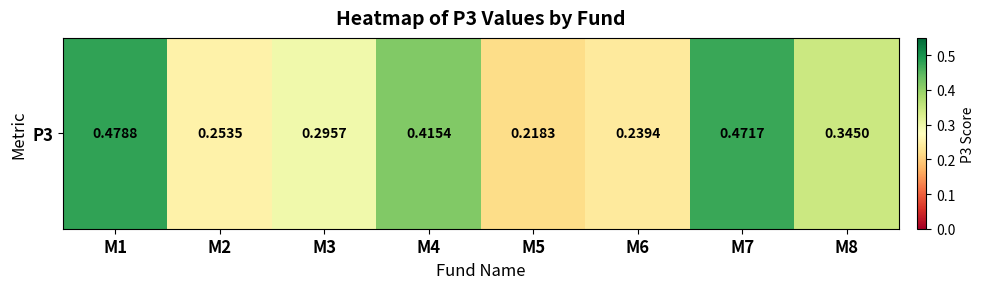

What is the maximum value shown in the chart?

0.5